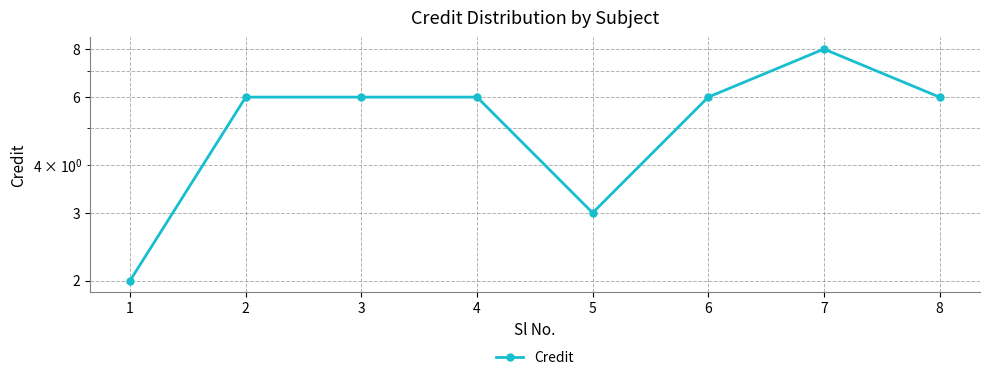

What is the greatest value displayed?

8